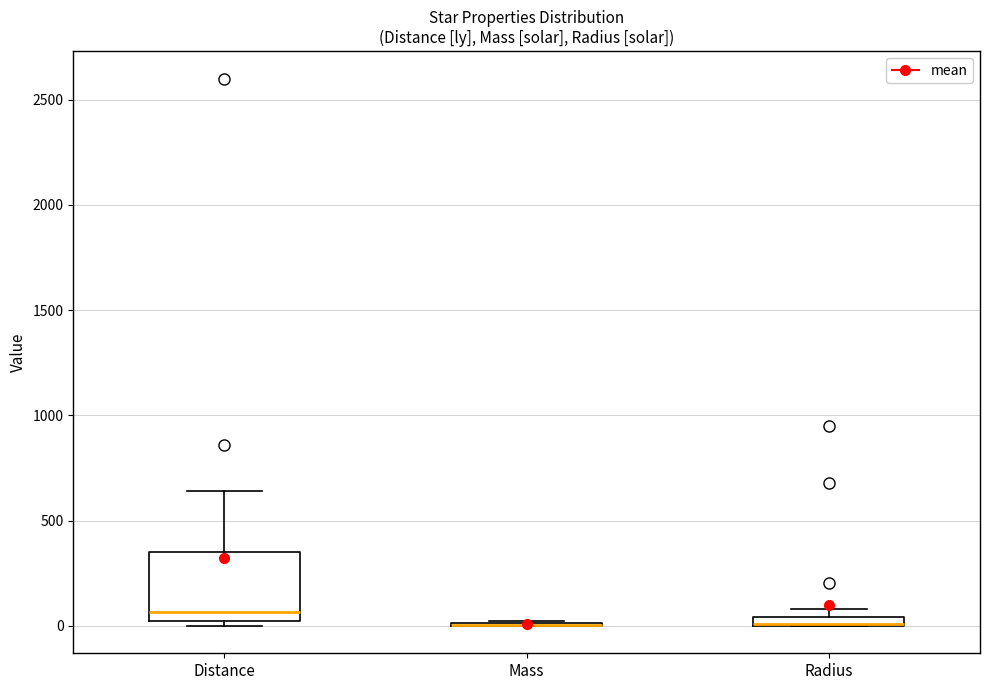

Comparing the boxes themselves (not the whiskers), which one is the tallest?

Distance